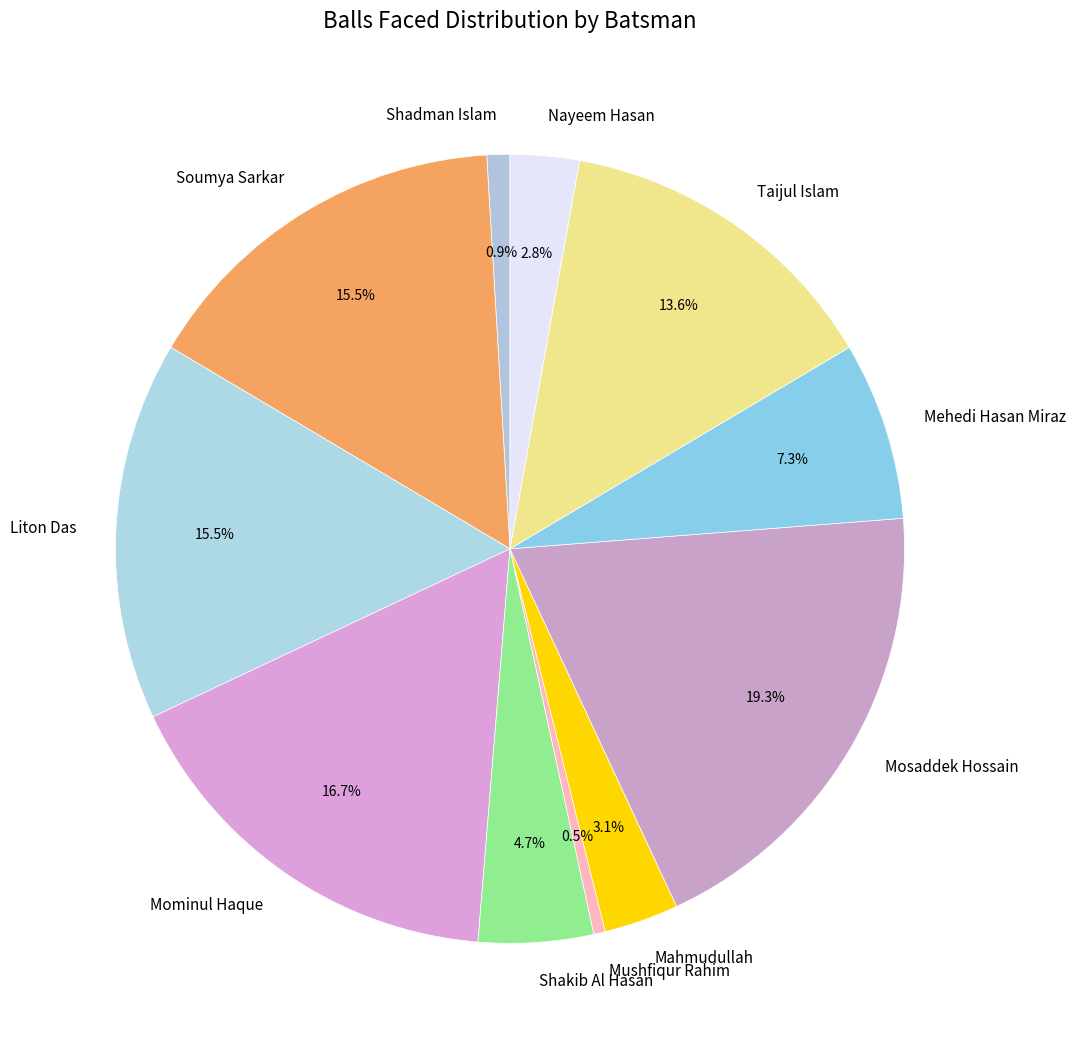

Which slice is the largest?

Mosaddek Hossain